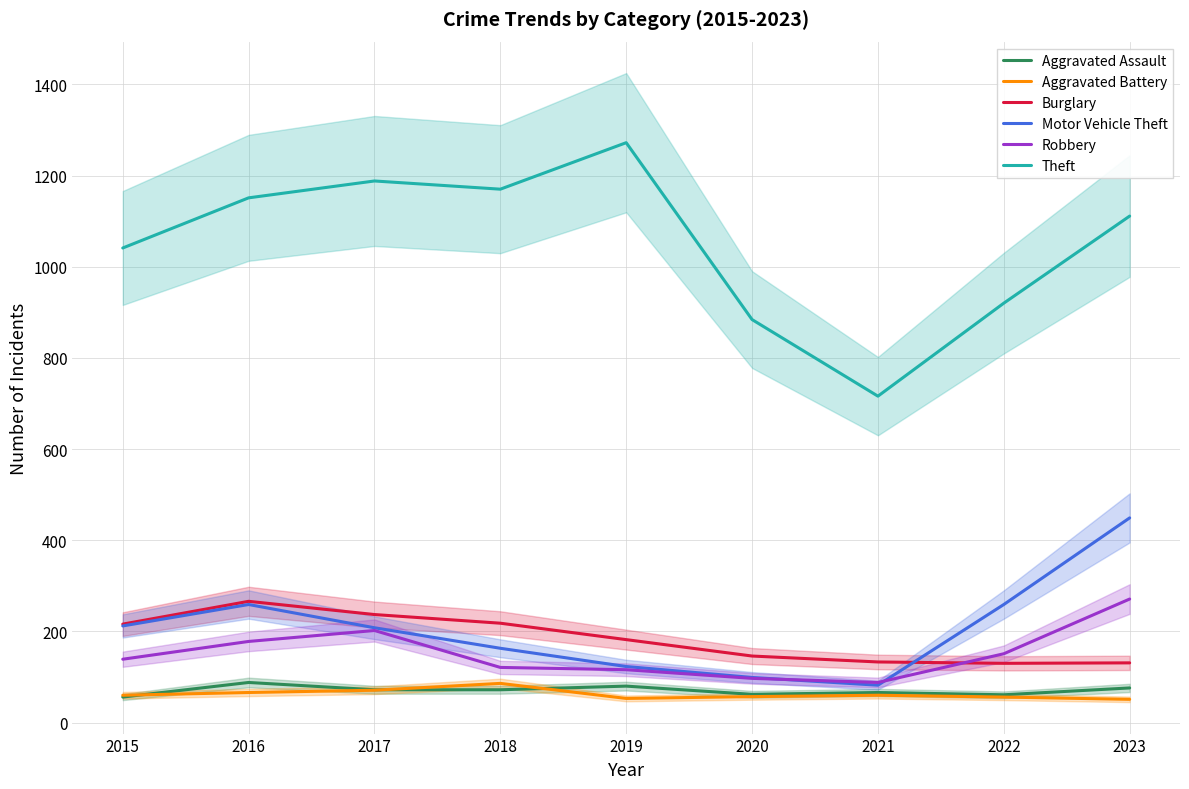

Reading left to right, transcribe all the data shown in this chart.

Aggravated Assault: 2015=56	2016=88	2017=72	2018=72	2019=80	2020=62	2021=66	2022=61	2023=76
Aggravated Battery: 2015=60	2016=66	2017=71	2018=86	2019=53	2020=57	2021=60	2022=56	2023=51
Burglary: 2015=216	2016=266	2017=237	2018=218	2019=182	2020=146	2021=133	2022=130	2023=131
Motor Vehicle Theft: 2015=212	2016=259	2017=208	2018=163	2019=123	2020=99	2021=82	2022=259	2023=449
Robbery: 2015=139	2016=178	2017=202	2018=121	2019=116	2020=97	2021=88	2022=151	2023=271
Theft: 2015=1041	2016=1151	2017=1188	2018=1170	2019=1272	2020=884	2021=716	2022=920	2023=1111